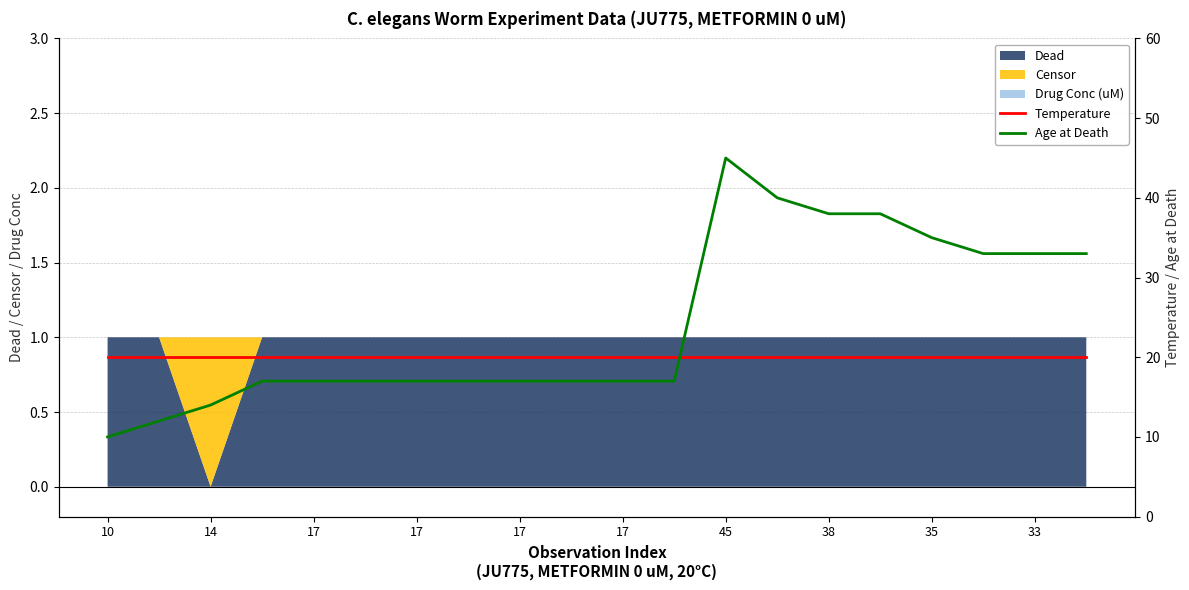

Does the chart have visible grid lines?

Yes